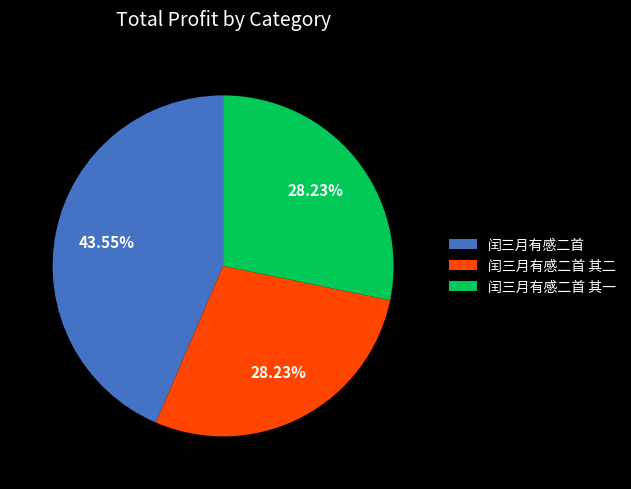

Which slice is the largest?

闰三月有感二首